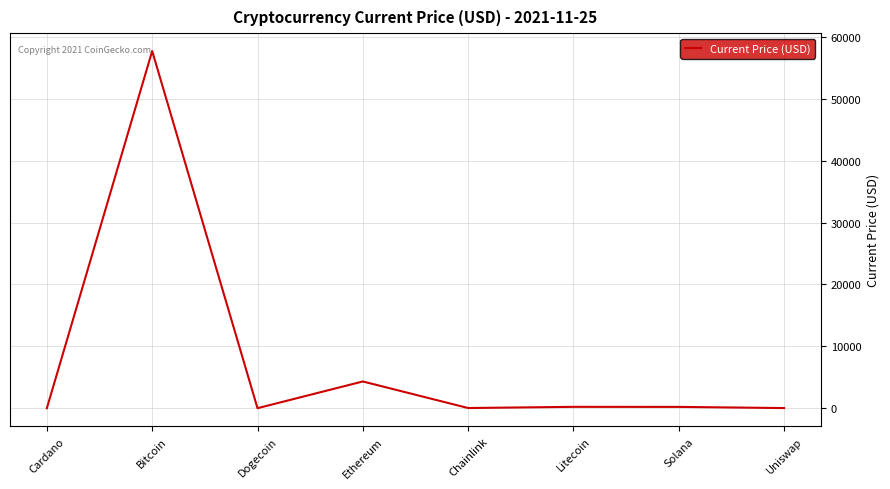

What is the maximum value shown in the chart?

57739.0